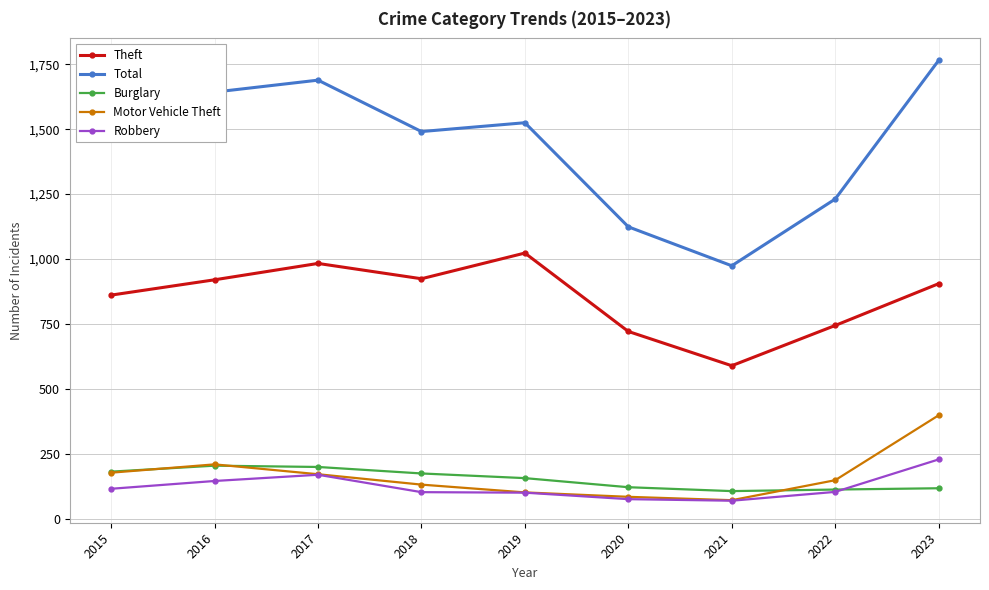

Does the chart have visible grid lines?

Yes